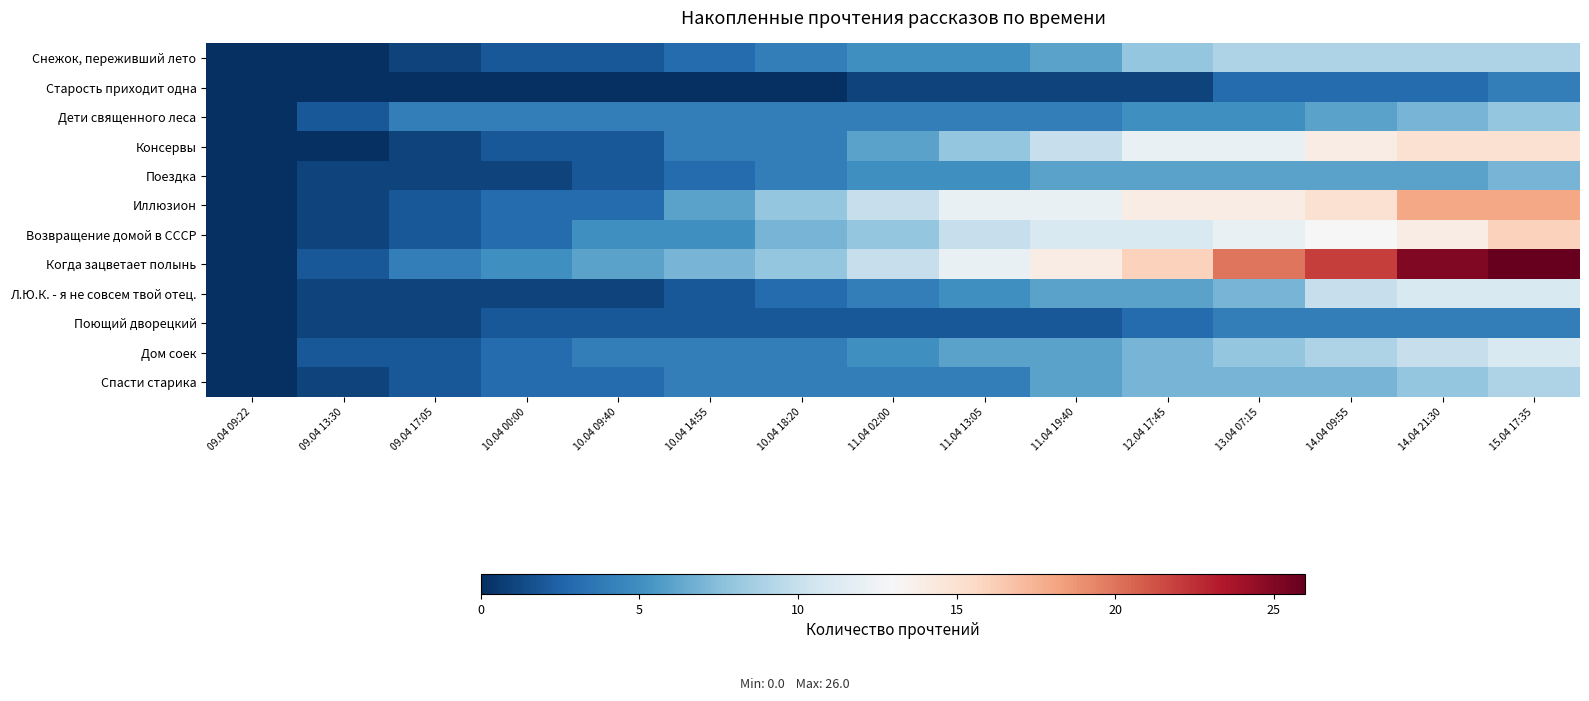

Reading left to right, what are all the values shown in this chart?

Снежок, переживший лето: 09.04 09:22=0	09.04 13:30=0	09.04 17:05=1	10.04 00:00=2	10.04 09:40=2	10.04 14:55=3	10.04 18:20=4	11.04 02:00=5	11.04 13:05=5	11.04 19:40=6	12.04 17:45=8	13.04 07:15=9	14.04 09:55=9	14.04 21:30=9	15.04 17:35=9
Старость приходит одна: 09.04 09:22=0	09.04 13:30=0	09.04 17:05=0	10.04 00:00=0	10.04 09:40=0	10.04 14:55=0	10.04 18:20=0	11.04 02:00=1	11.04 13:05=1	11.04 19:40=1	12.04 17:45=1	13.04 07:15=3	14.04 09:55=3	14.04 21:30=3	15.04 17:35=4
Дети священного леса: 09.04 09:22=0	09.04 13:30=2	09.04 17:05=4	10.04 00:00=4	10.04 09:40=4	10.04 14:55=4	10.04 18:20=4	11.04 02:00=4	11.04 13:05=4	11.04 19:40=4	12.04 17:45=5	13.04 07:15=5	14.04 09:55=6	14.04 21:30=7	15.04 17:35=8
Консервы: 09.04 09:22=0	09.04 13:30=0	09.04 17:05=1	10.04 00:00=2	10.04 09:40=2	10.04 14:55=4	10.04 18:20=4	11.04 02:00=6	11.04 13:05=8	11.04 19:40=10	12.04 17:45=12	13.04 07:15=12	14.04 09:55=14	14.04 21:30=15	15.04 17:35=15
Поездка: 09.04 09:22=0	09.04 13:30=1	09.04 17:05=1	10.04 00:00=1	10.04 09:40=2	10.04 14:55=3	10.04 18:20=4	11.04 02:00=5	11.04 13:05=5	11.04 19:40=6	12.04 17:45=6	13.04 07:15=6	14.04 09:55=6	14.04 21:30=6	15.04 17:35=7
Иллюзион: 09.04 09:22=0	09.04 13:30=1	09.04 17:05=2	10.04 00:00=3	10.04 09:40=3	10.04 14:55=6	10.04 18:20=8	11.04 02:00=10	11.04 13:05=12	11.04 19:40=12	12.04 17:45=14	13.04 07:15=14	14.04 09:55=15	14.04 21:30=18	15.04 17:35=18
Возвращение домой в СССР: 09.04 09:22=0	09.04 13:30=1	09.04 17:05=2	10.04 00:00=3	10.04 09:40=5	10.04 14:55=5	10.04 18:20=7	11.04 02:00=8	11.04 13:05=10	11.04 19:40=11	12.04 17:45=11	13.04 07:15=12	14.04 09:55=13	14.04 21:30=14	15.04 17:35=16
Когда зацветает полынь: 09.04 09:22=0	09.04 13:30=2	09.04 17:05=4	10.04 00:00=5	10.04 09:40=6	10.04 14:55=7	10.04 18:20=8	11.04 02:00=10	11.04 13:05=12	11.04 19:40=14	12.04 17:45=16	13.04 07:15=20	14.04 09:55=22	14.04 21:30=25	15.04 17:35=26
Л.Ю.К. - я не совсем твой отец.: 09.04 09:22=0	09.04 13:30=1	09.04 17:05=1	10.04 00:00=1	10.04 09:40=1	10.04 14:55=2	10.04 18:20=3	11.04 02:00=4	11.04 13:05=5	11.04 19:40=6	12.04 17:45=6	13.04 07:15=7	14.04 09:55=10	14.04 21:30=11	15.04 17:35=11
Поющий дворецкий: 09.04 09:22=0	09.04 13:30=1	09.04 17:05=1	10.04 00:00=2	10.04 09:40=2	10.04 14:55=2	10.04 18:20=2	11.04 02:00=2	11.04 13:05=2	11.04 19:40=2	12.04 17:45=3	13.04 07:15=4	14.04 09:55=4	14.04 21:30=4	15.04 17:35=4
Дом соек: 09.04 09:22=0	09.04 13:30=2	09.04 17:05=2	10.04 00:00=3	10.04 09:40=4	10.04 14:55=4	10.04 18:20=4	11.04 02:00=5	11.04 13:05=6	11.04 19:40=6	12.04 17:45=7	13.04 07:15=8	14.04 09:55=9	14.04 21:30=10	15.04 17:35=11
Спасти старика: 09.04 09:22=0	09.04 13:30=1	09.04 17:05=2	10.04 00:00=3	10.04 09:40=3	10.04 14:55=4	10.04 18:20=4	11.04 02:00=4	11.04 13:05=4	11.04 19:40=6	12.04 17:45=7	13.04 07:15=7	14.04 09:55=7	14.04 21:30=8	15.04 17:35=9